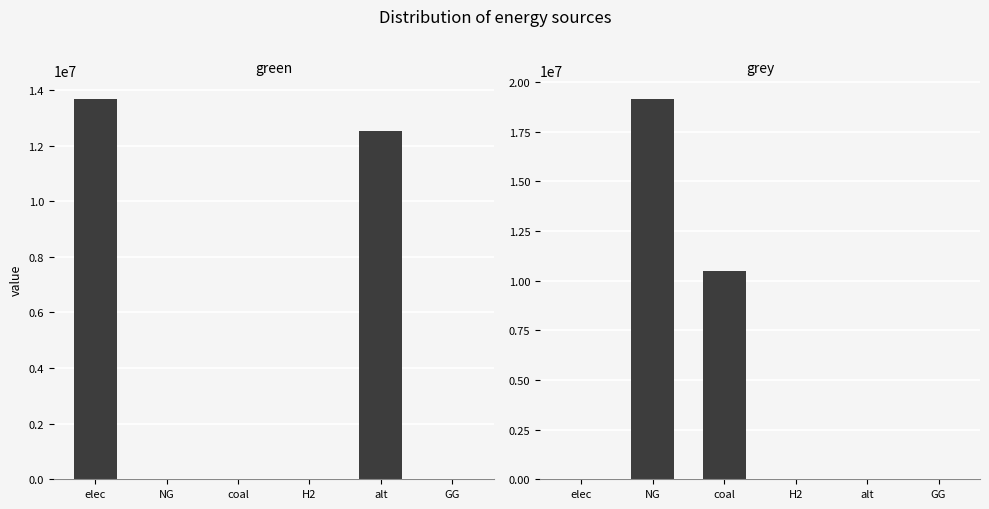

Which category has the highest value across all series?

NG